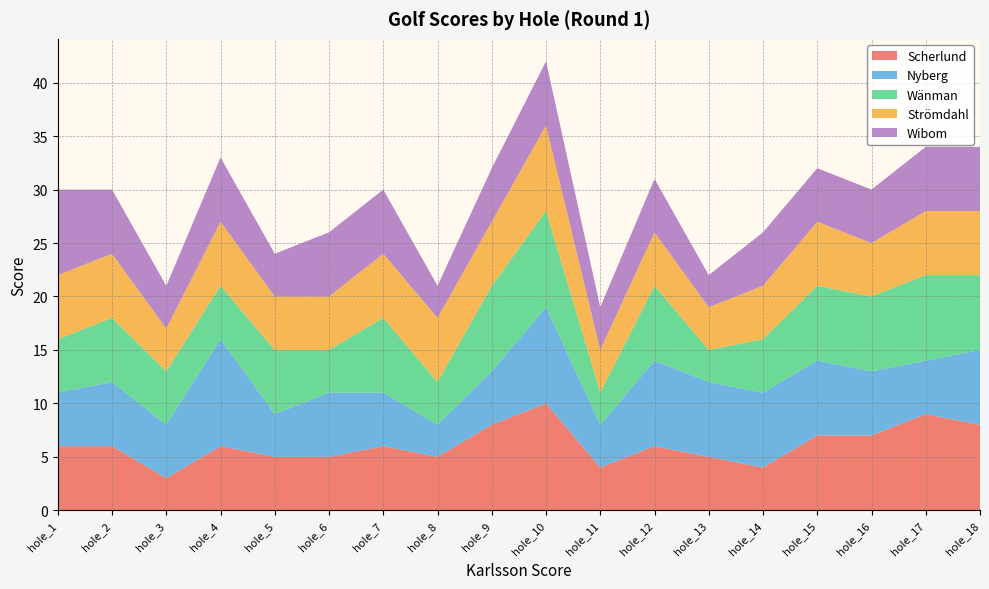

Reading right to left, extract all data points from this chart.

Scherlund: hole_18=8	hole_17=9	hole_16=7	hole_15=7	hole_14=4	hole_13=5	hole_12=6	hole_11=4	hole_10=10	hole_9=8	hole_8=5	hole_7=6	hole_6=5	hole_5=5	hole_4=6	hole_3=3	hole_2=6	hole_1=6
Nyberg: hole_18=7	hole_17=5	hole_16=6	hole_15=7	hole_14=7	hole_13=7	hole_12=8	hole_11=4	hole_10=9	hole_9=5	hole_8=3	hole_7=5	hole_6=6	hole_5=4	hole_4=10	hole_3=5	hole_2=6	hole_1=5
Wänman: hole_18=7	hole_17=8	hole_16=7	hole_15=7	hole_14=5	hole_13=3	hole_12=7	hole_11=3	hole_10=9	hole_9=8	hole_8=4	hole_7=7	hole_6=4	hole_5=6	hole_4=5	hole_3=5	hole_2=6	hole_1=5
Strömdahl: hole_18=6	hole_17=6	hole_16=5	hole_15=6	hole_14=5	hole_13=4	hole_12=5	hole_11=4	hole_10=8	hole_9=6	hole_8=6	hole_7=6	hole_6=5	hole_5=5	hole_4=6	hole_3=4	hole_2=6	hole_1=6
Wibom: hole_18=6	hole_17=6	hole_16=5	hole_15=5	hole_14=5	hole_13=3	hole_12=5	hole_11=4	hole_10=6	hole_9=5	hole_8=3	hole_7=6	hole_6=6	hole_5=4	hole_4=6	hole_3=4	hole_2=6	hole_1=8